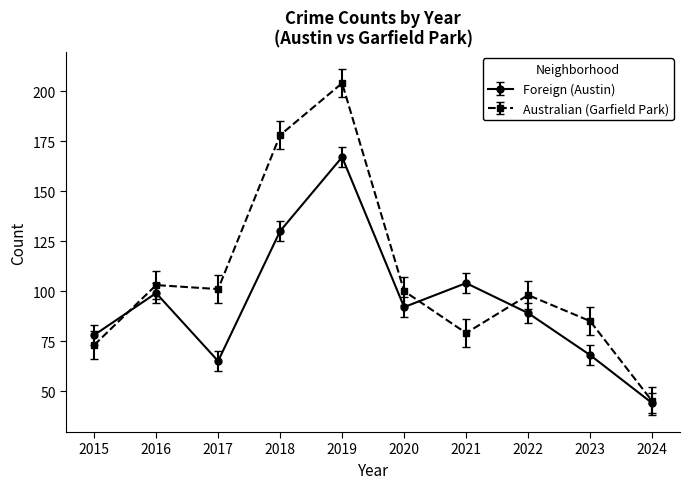

Reading right to left, what are all the values shown in this chart?

Foreign (Austin): 2024=44	2023=68	2022=89	2021=104	2020=92	2019=167	2018=130	2017=65	2016=99	2015=78
Australian (Garfield Park): 2024=45	2023=85	2022=98	2021=79	2020=100	2019=204	2018=178	2017=101	2016=103	2015=73